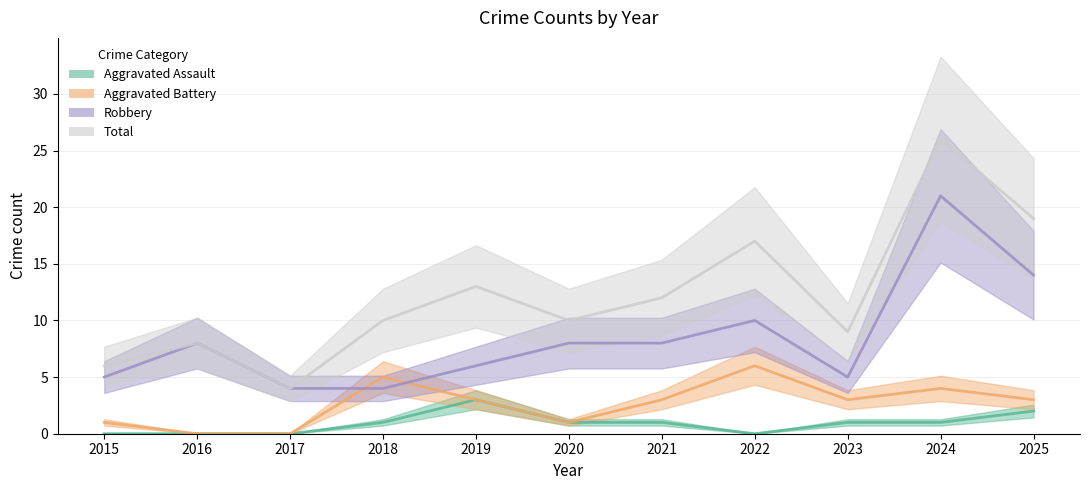

How many lines are shown in the chart?

4